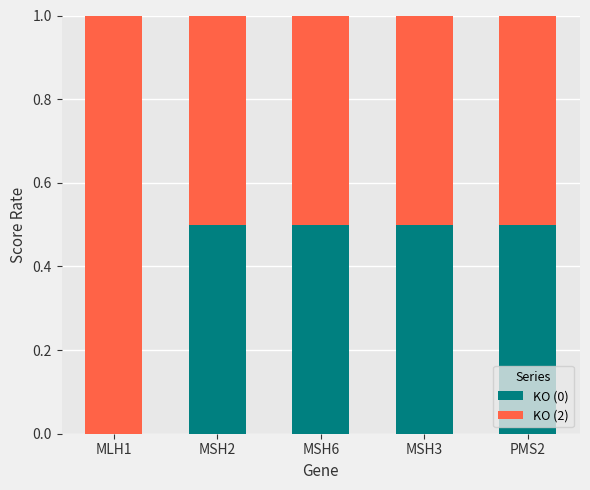

Reading left to right, what are the values for KO (0)?

MLH1=0.0	MSH2=0.5	MSH6=0.5	MSH3=0.5	PMS2=0.5